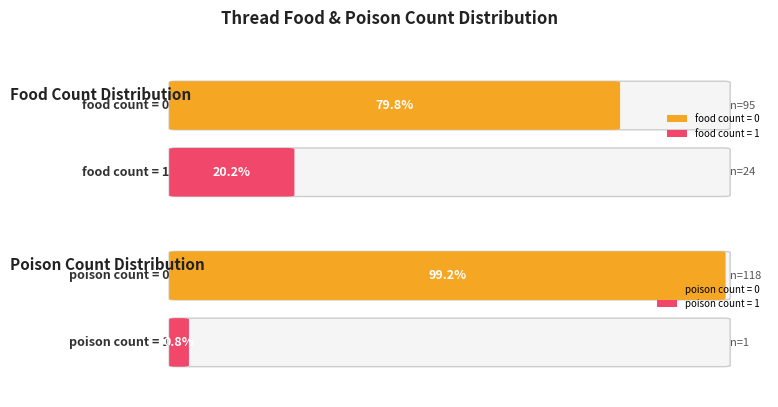

Count the number of data series in this chart.

2